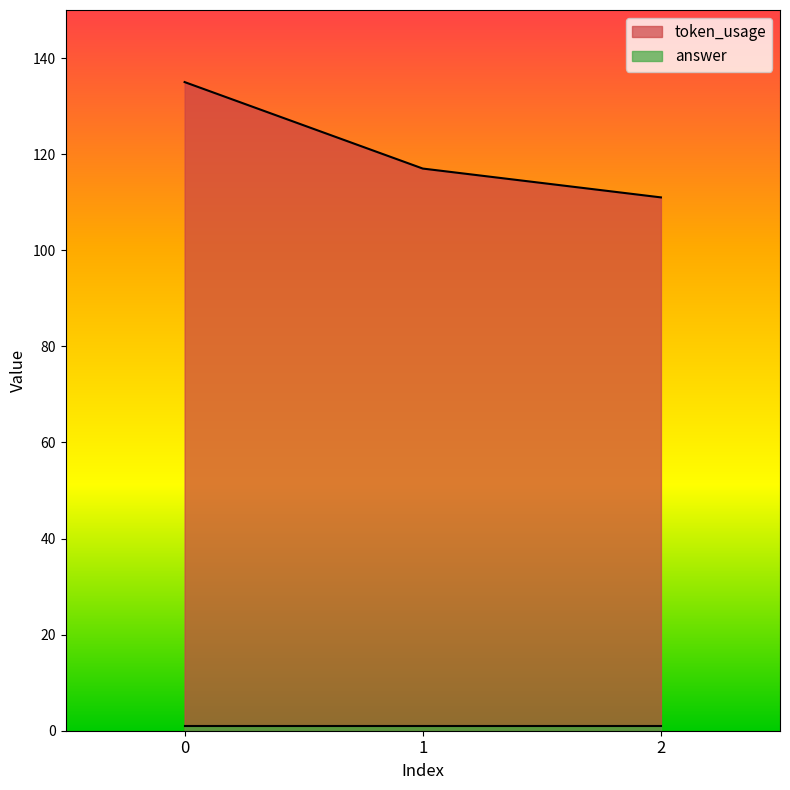

The value at 2 is 63. True or false?

False